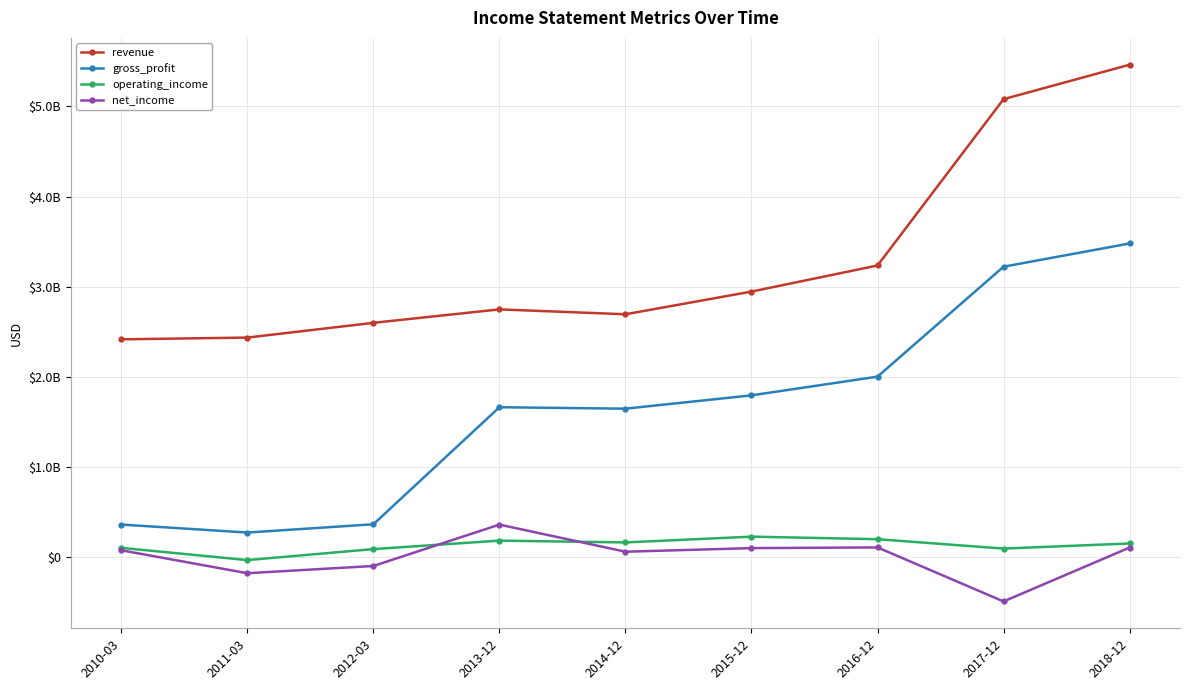

What is the value of the operating_income point at the 1st from the left?

106856000